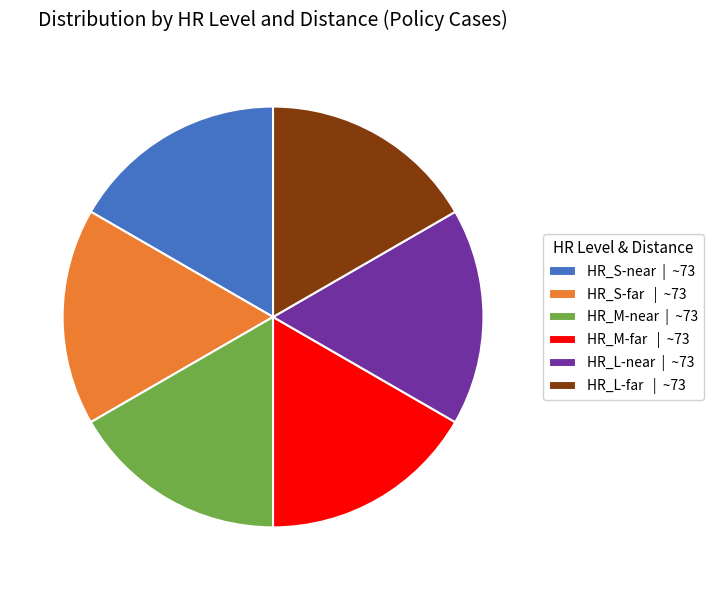

True or false: HR_S-near | ~73 accounts for 6% of the total.

False